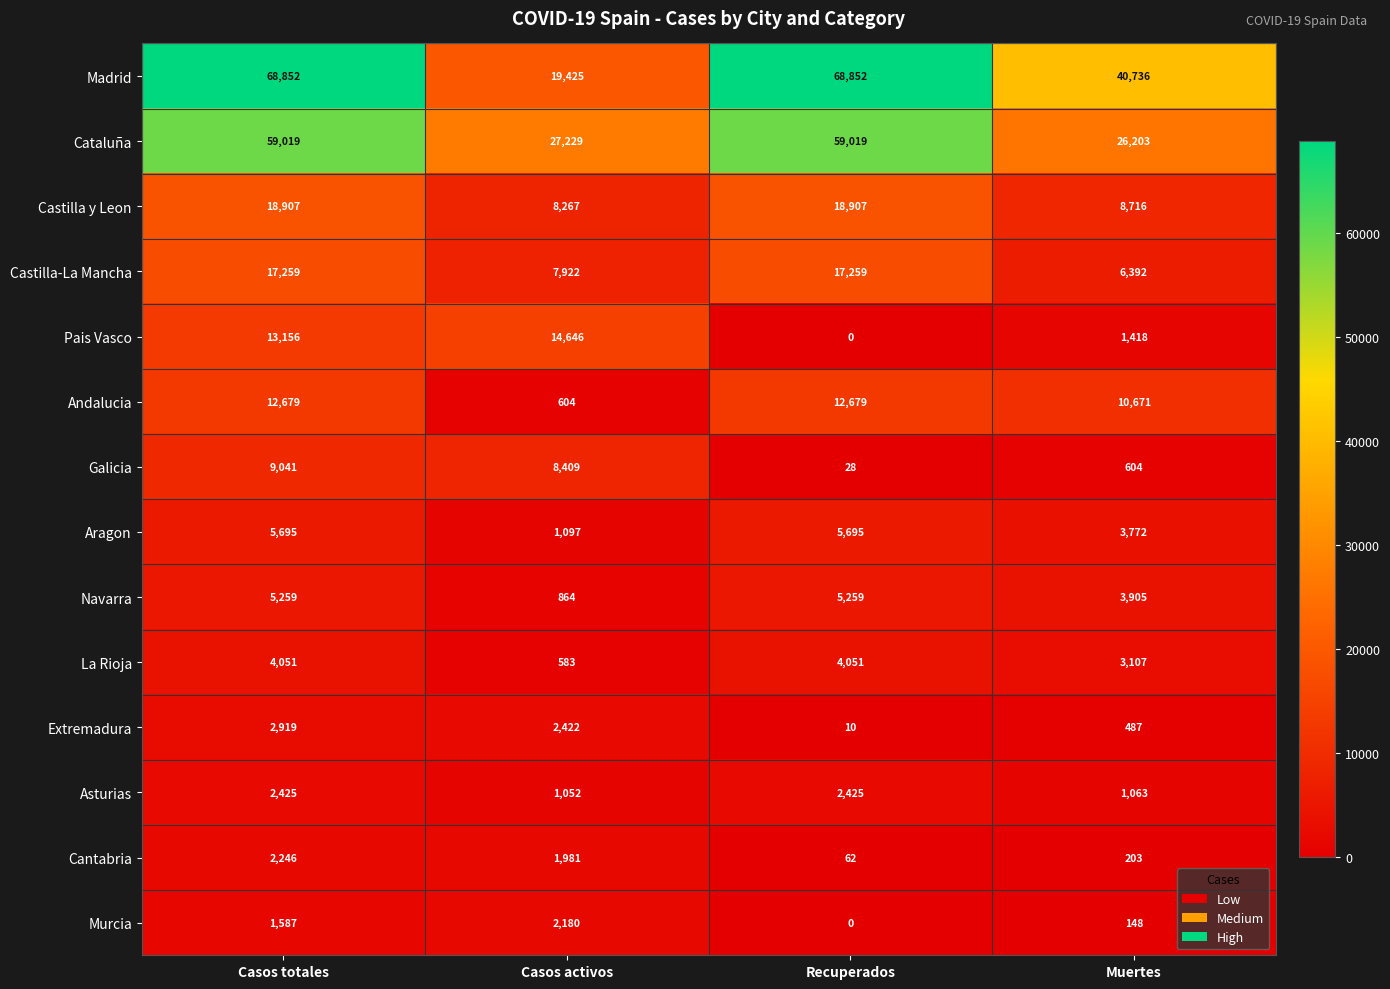

What is the maximum value shown in the chart?

68852